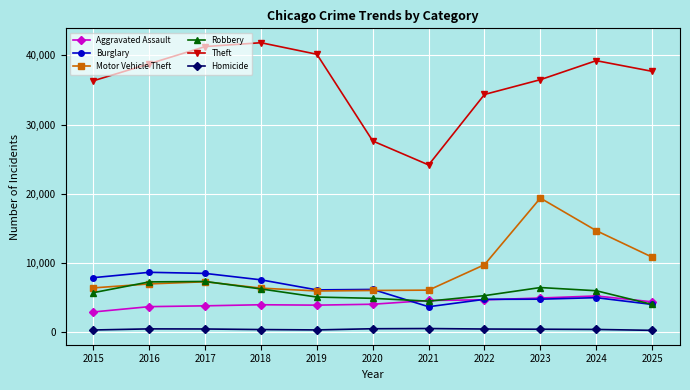

Read the Robbery value at 2022, to the nearest 10.

5280